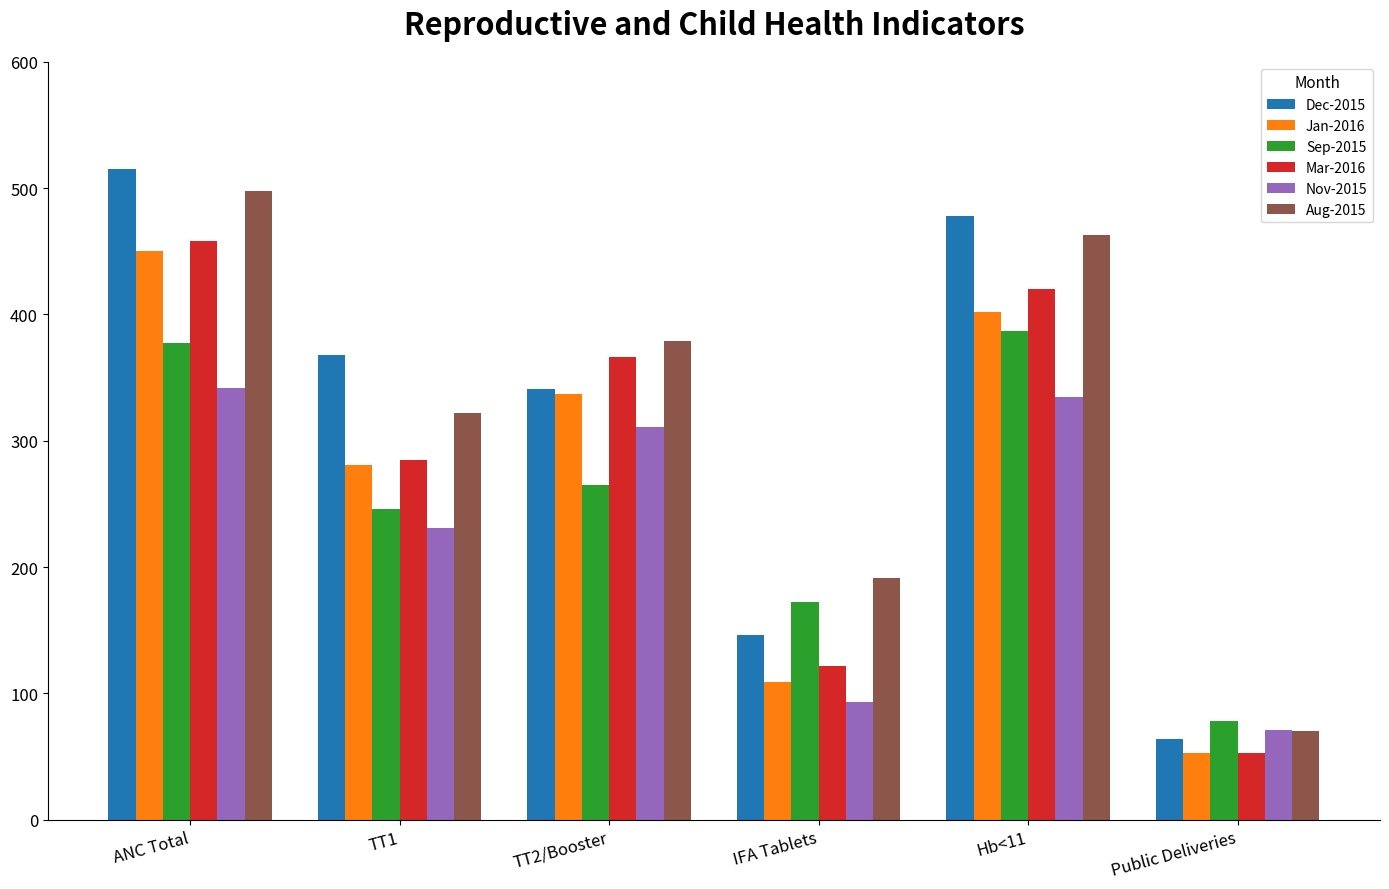

What is the difference between the maximum and second lowest values in the Mar-2016 series?

336